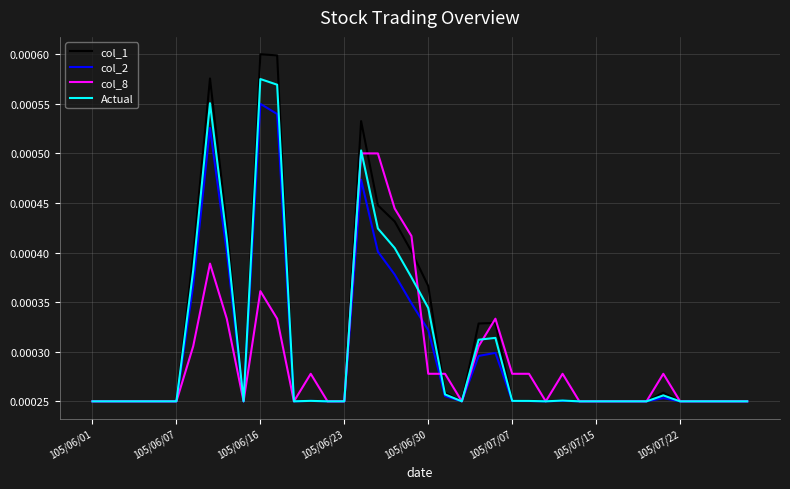

List the series in order of their peak value, highest first.

col_1, Actual, col_2, col_8